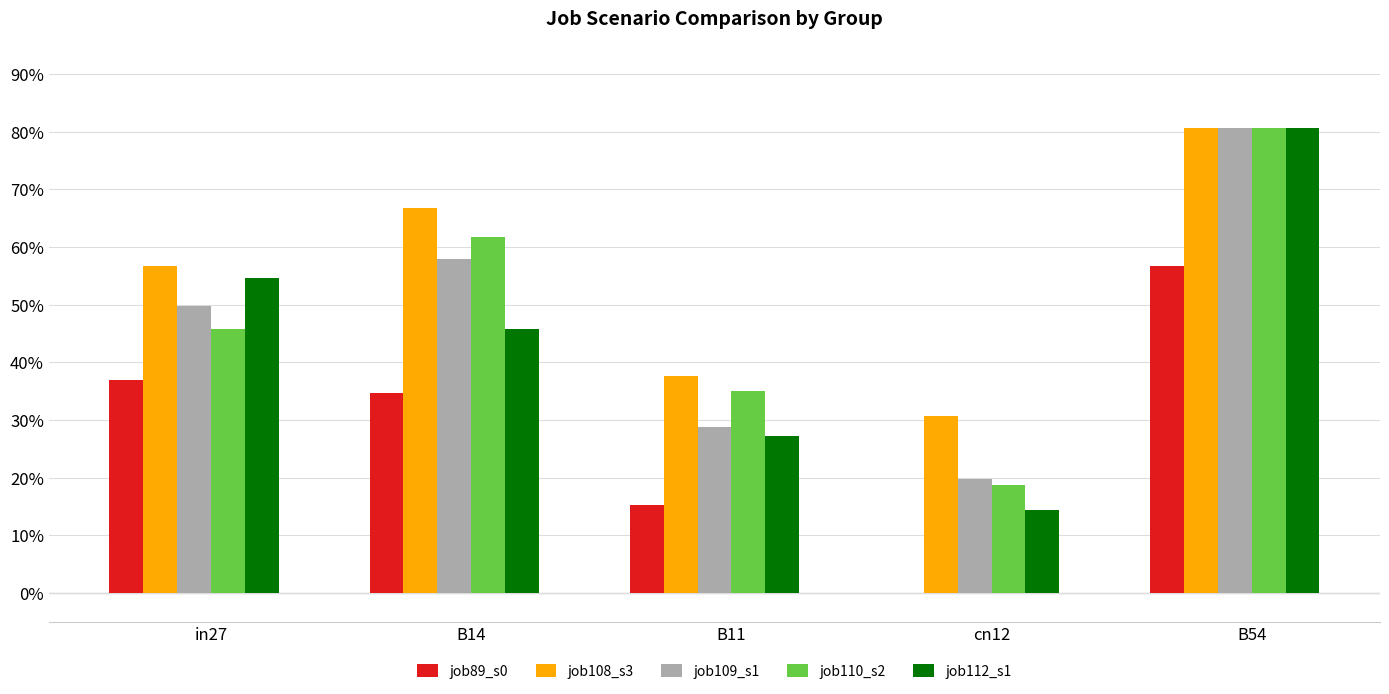

At which category is the sum across all series the highest?

B54